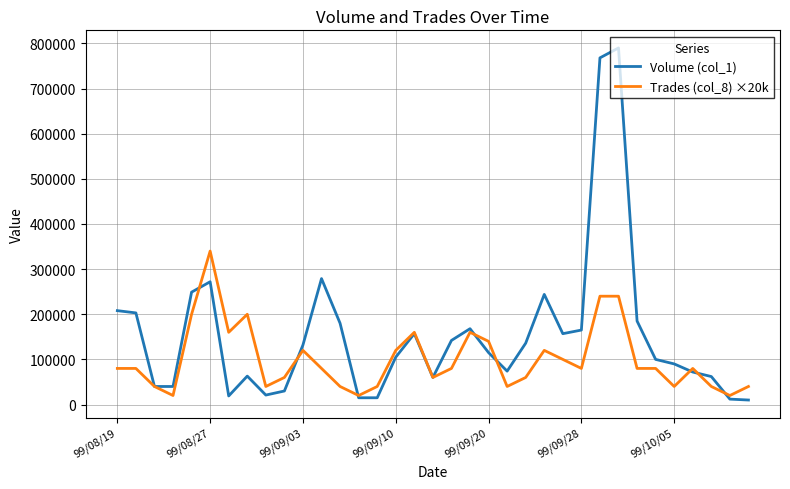

Which series has the largest range (max minus min)?

Volume (col_1)